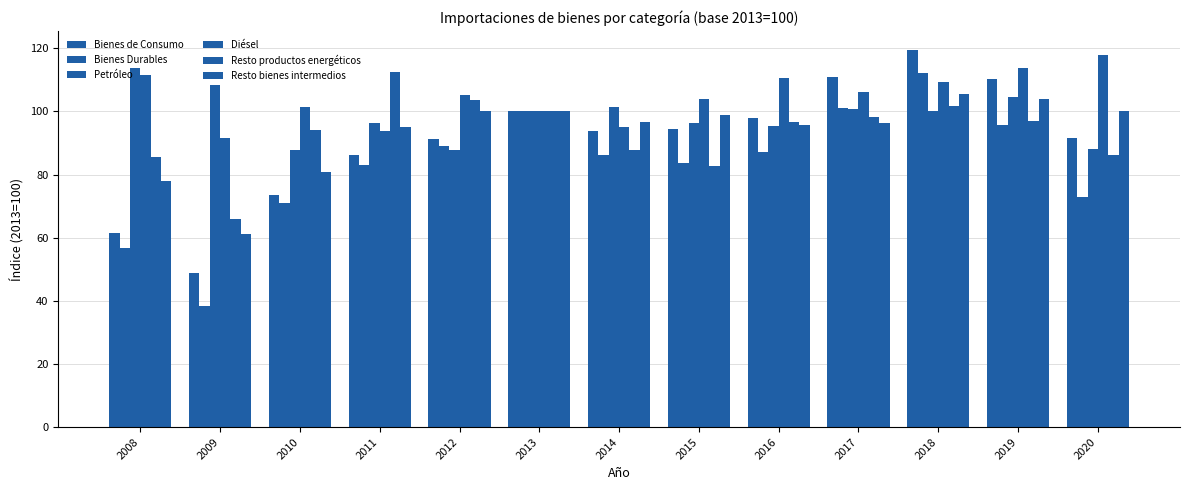

Reading right to left, extract all data points from this chart.

Bienes de Consumo: 2020=91.7	2019=110.4	2018=119.5	2017=111.0	2016=97.8	2015=94.3	2014=93.9	2013=100.0	2012=91.4	2011=86.1	2010=73.5	2009=48.9	2008=61.5
Bienes Durables: 2020=73.0	2019=95.7	2018=112.1	2017=101.2	2016=87.3	2015=83.6	2014=86.1	2013=100.0	2012=89.1	2011=82.9	2010=71.0	2009=38.5	2008=56.7
Petróleo: 2020=88.1	2019=104.7	2018=100.3	2017=100.7	2016=95.4	2015=96.2	2014=101.3	2013=100.0	2012=87.7	2011=96.3	2010=87.9	2009=108.4	2008=113.7
Diésel: 2020=117.8	2019=113.9	2018=109.3	2017=106.1	2016=110.6	2015=104.0	2014=95.2	2013=100.0	2012=105.1	2011=93.9	2010=101.4	2009=91.6	2008=111.6
Resto productos energéticos: 2020=86.1	2019=97.0	2018=101.7	2017=98.2	2016=96.6	2015=82.7	2014=87.9	2013=100.0	2012=103.7	2011=112.5	2010=94.0	2009=65.9	2008=85.7
Resto bienes intermedios: 2020=100.1	2019=103.9	2018=105.6	2017=96.3	2016=95.7	2015=98.8	2014=96.6	2013=100.0	2012=100.3	2011=95.2	2010=80.7	2009=61.3	2008=78.0